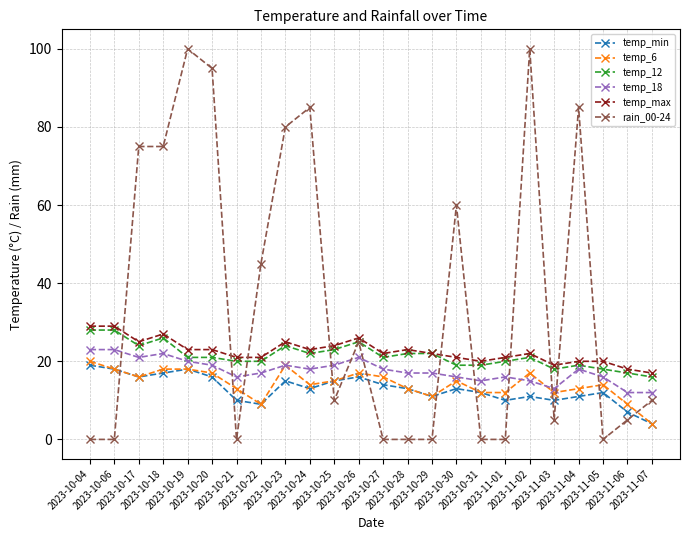

What is the label of the 13th point from the right?

2023-10-26